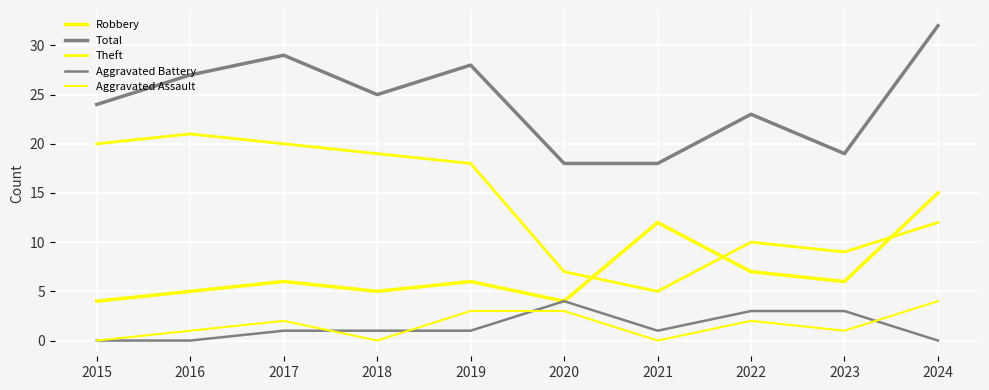

Is it true that Robbery equals 7 at 2018?

False